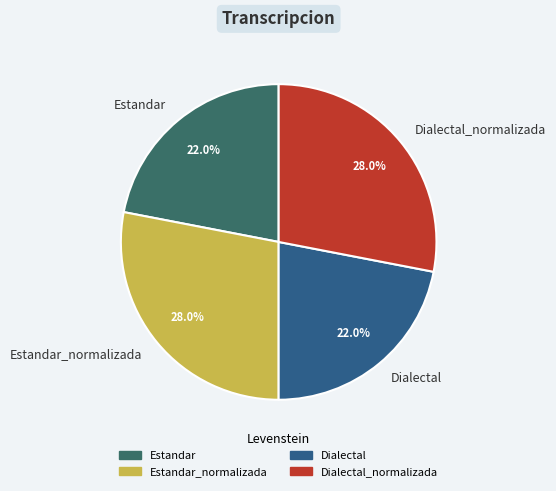

To the nearest percent, what is the combined percentage of Dialectal and Estandar?

44%